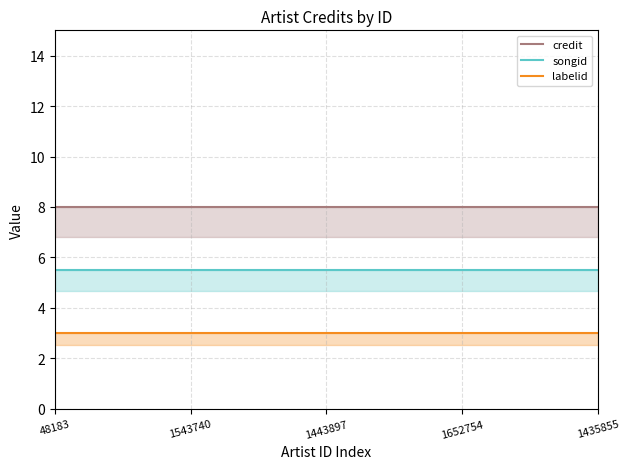

Which series has the largest total across all categories?

credit